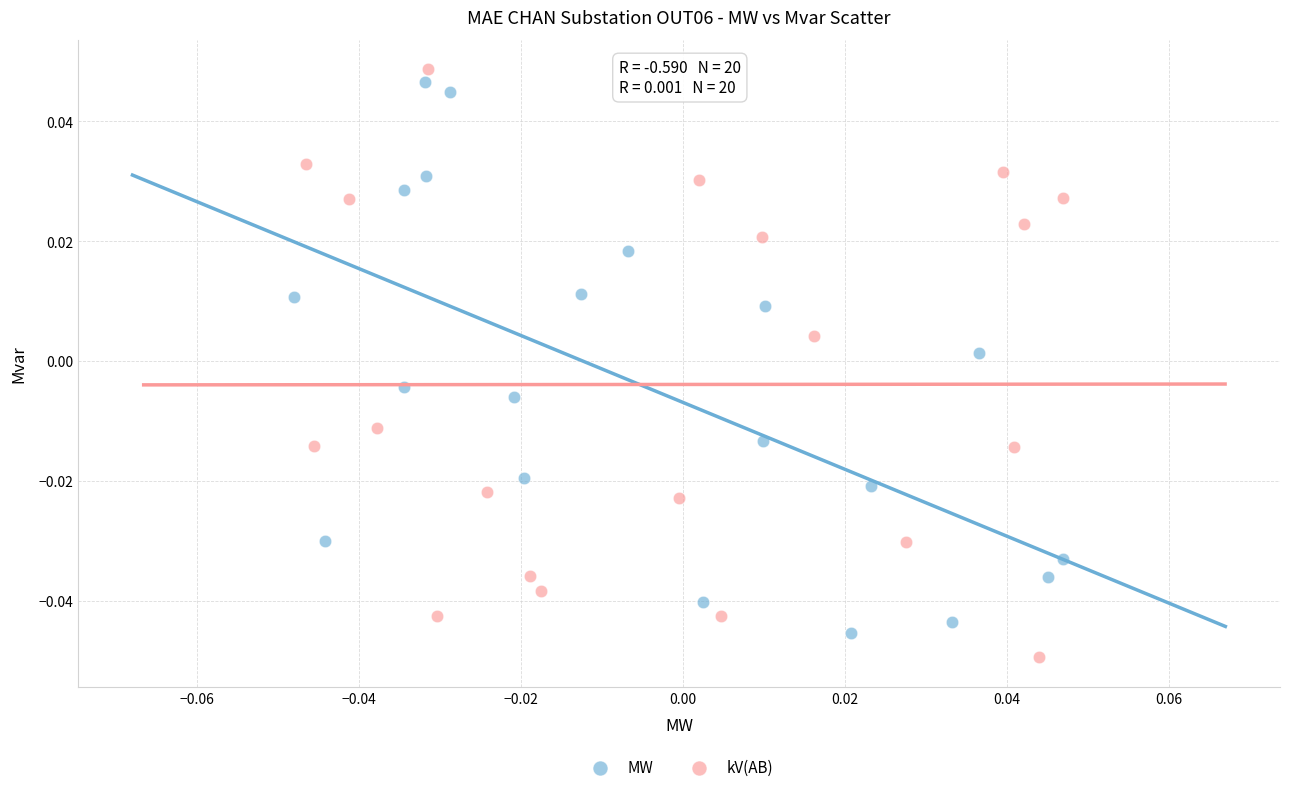

Which series contains the lowest Y value?

kV(AB)